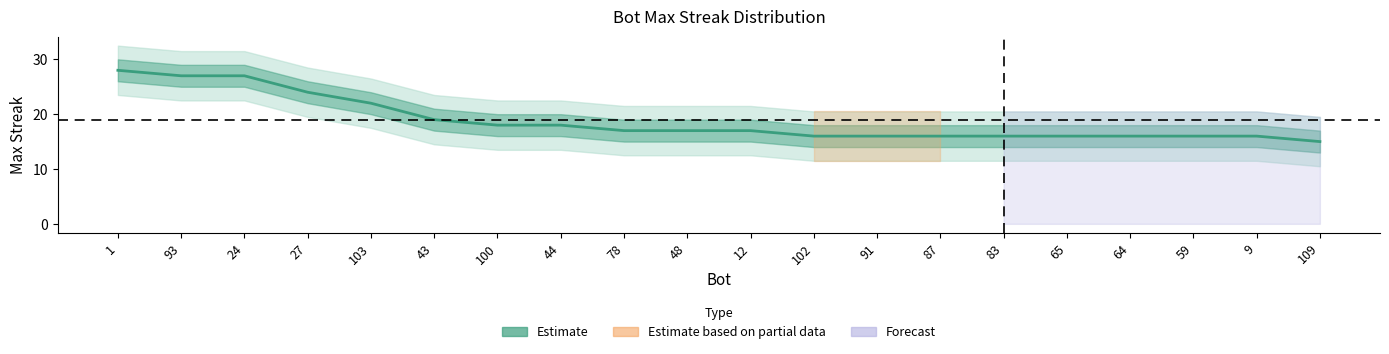

Reading left to right, extract all data points from this chart.

28	27	27	24	22	19	18	18	17	17	17	16	16	16	16	16	16	16	16	15